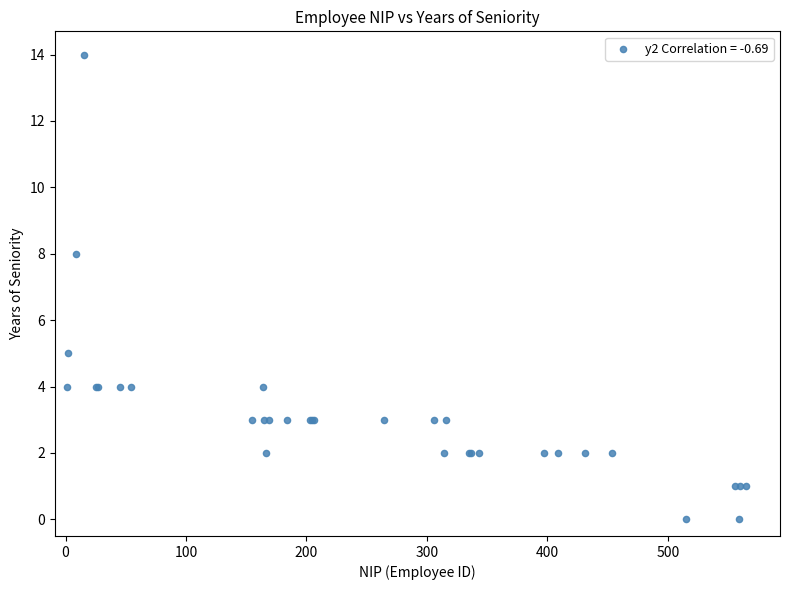

What Y value in the scatter plot is closest to 7?

8